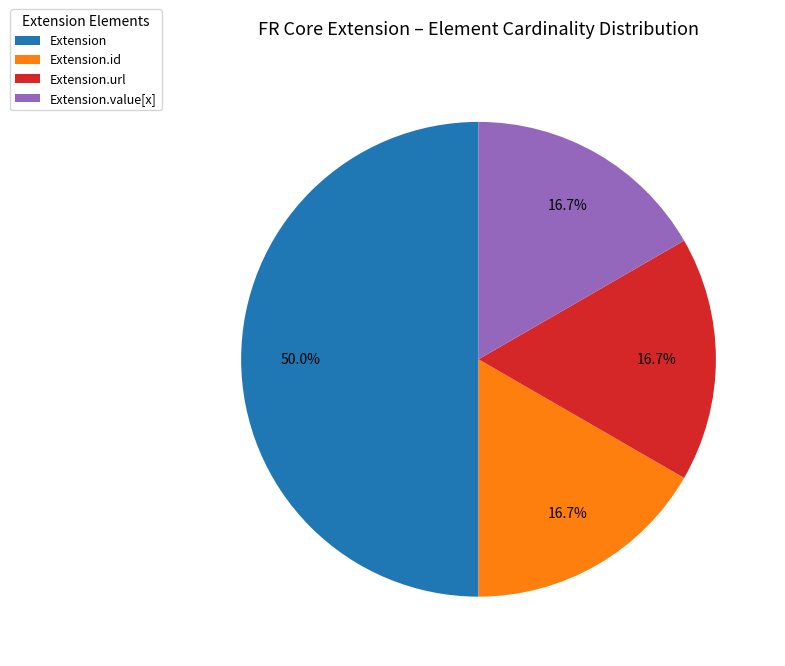

How many slices are in this pie chart?

4